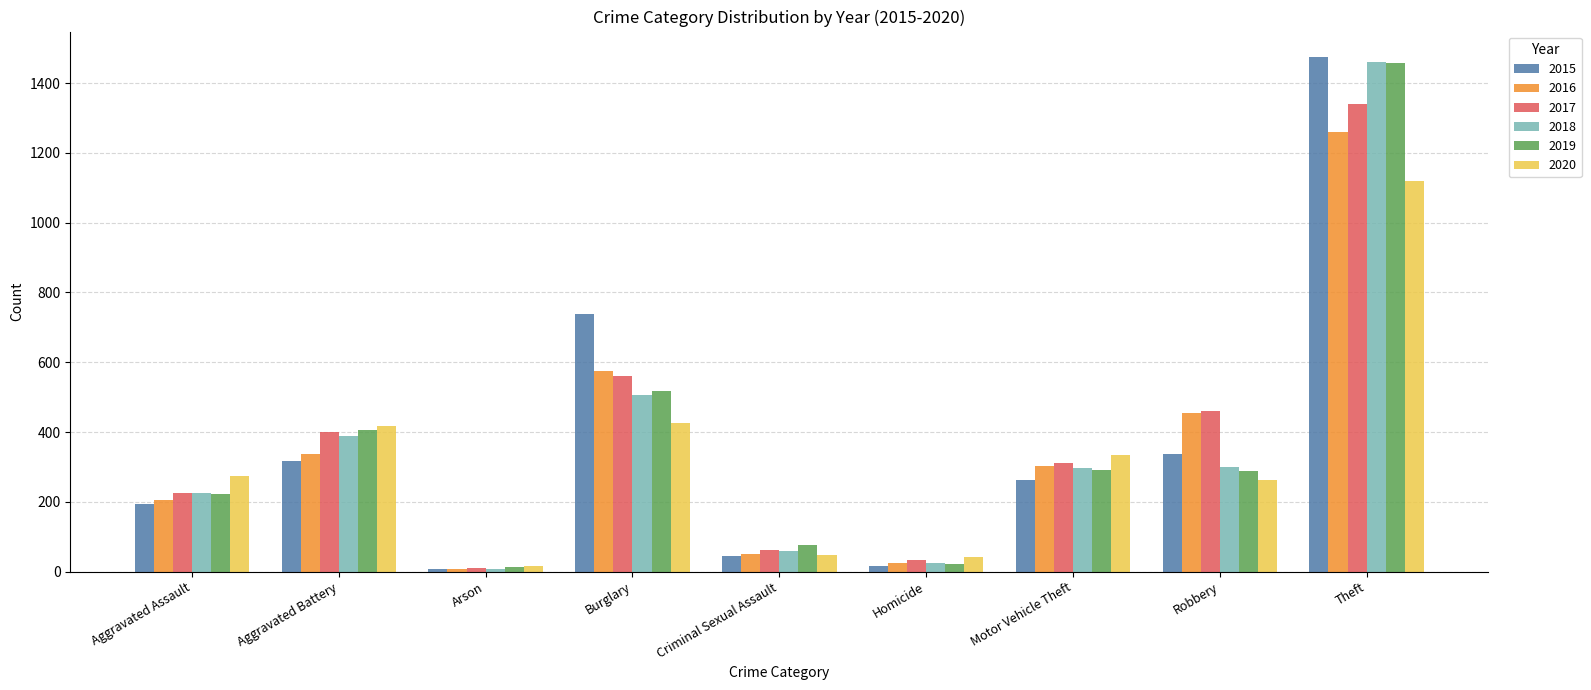

The 2016 series shows 1259 at Theft. True or false?

True